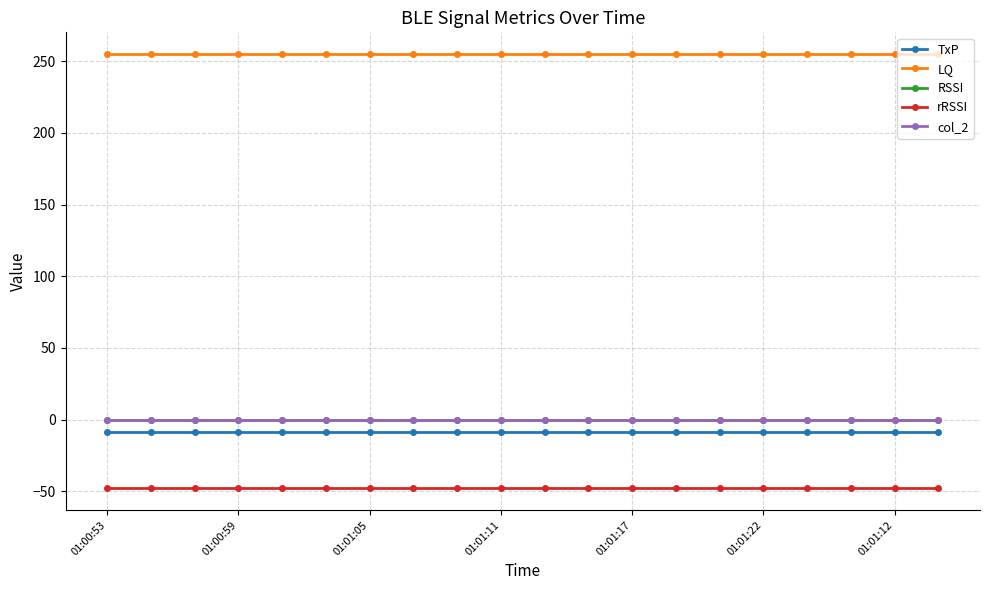

List the series in order of their peak value, highest first.

LQ, RSSI, col_2, TxP, rRSSI